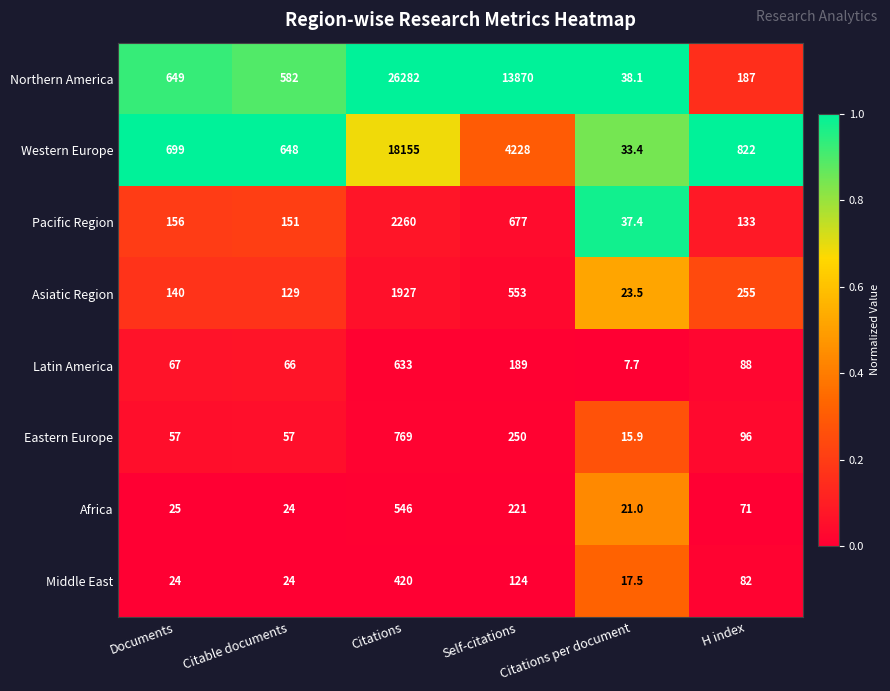

Where is Eastern Europe nearest to the value 392?

Self-citations